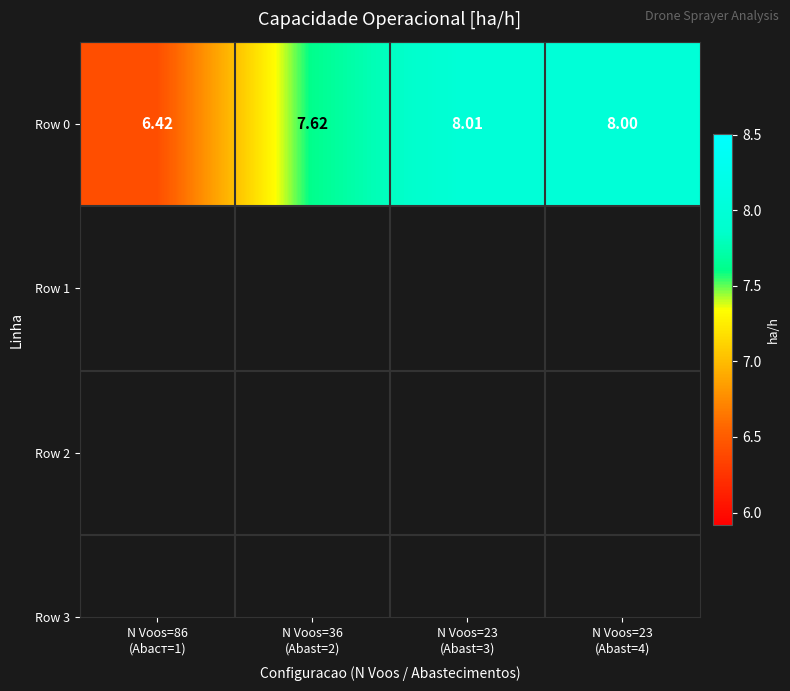

What is the maximum value shown in the chart?

8.0